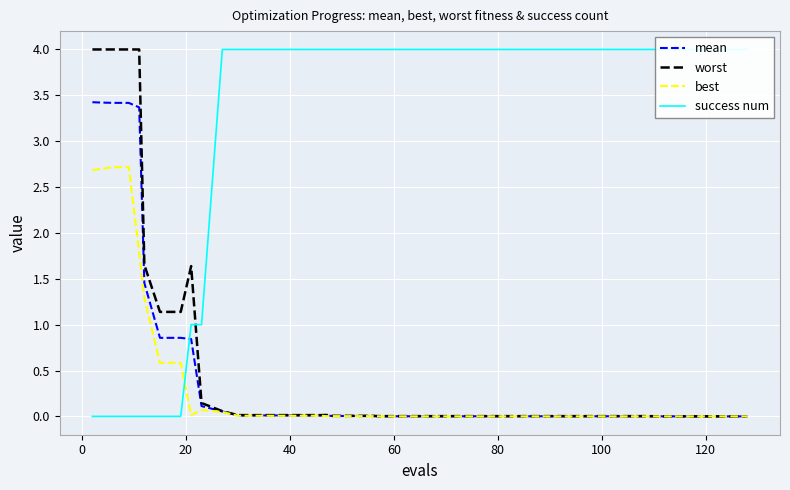

What is the difference between the maximum and second lowest values in the mean series?

3.4